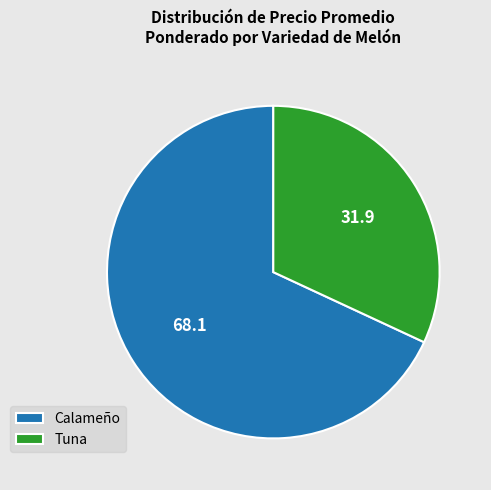

The Tuna slice represents 46% of the pie. True or false?

False